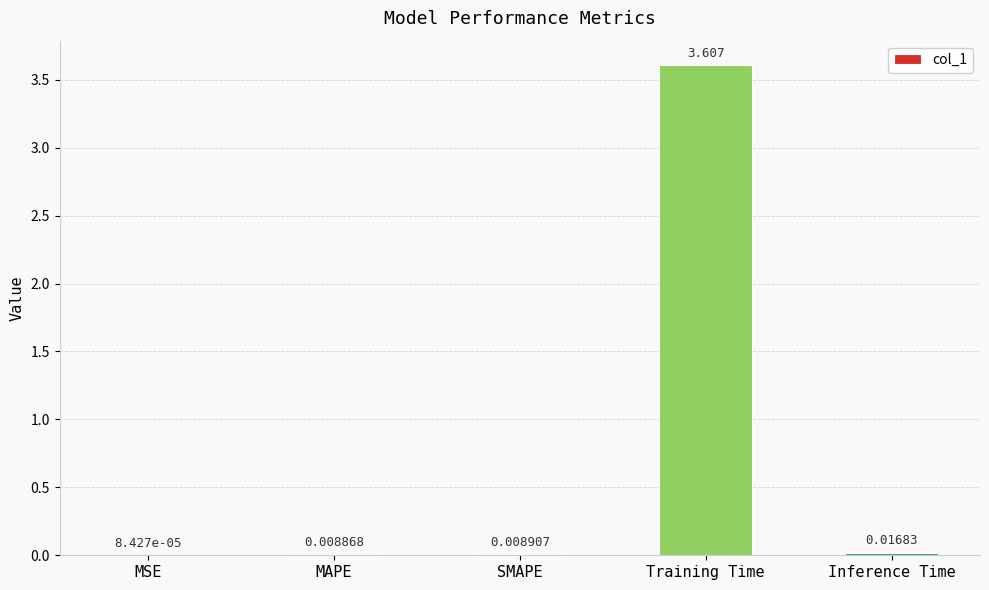

Between MSE and MAPE, which is larger?

MAPE